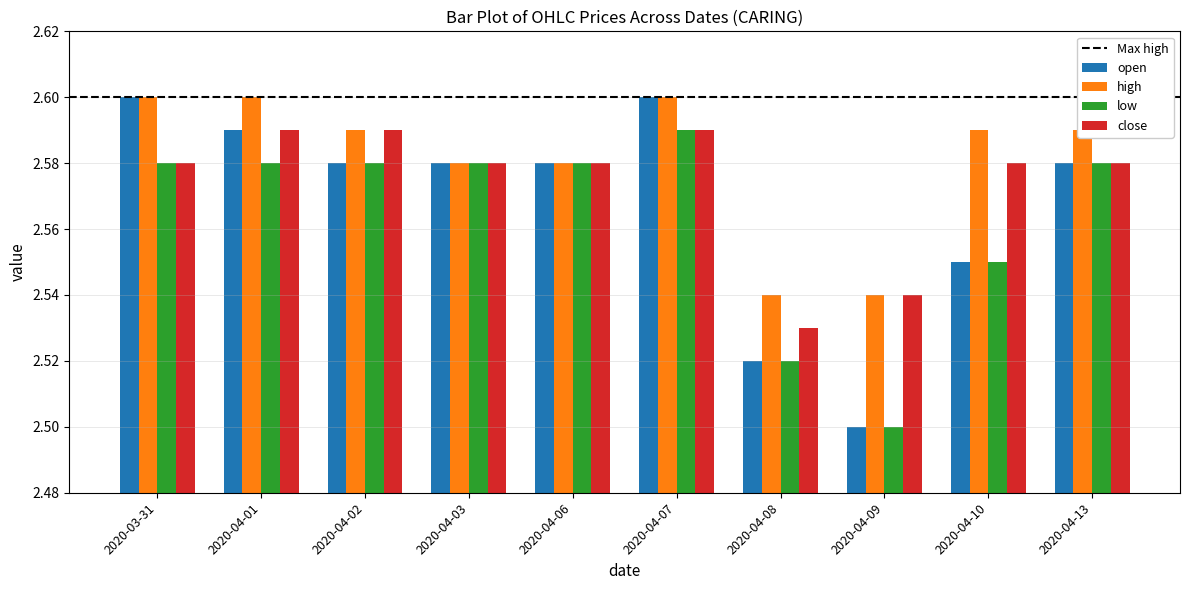

List the series in order of their overall mean, highest first.

high, close, open, low